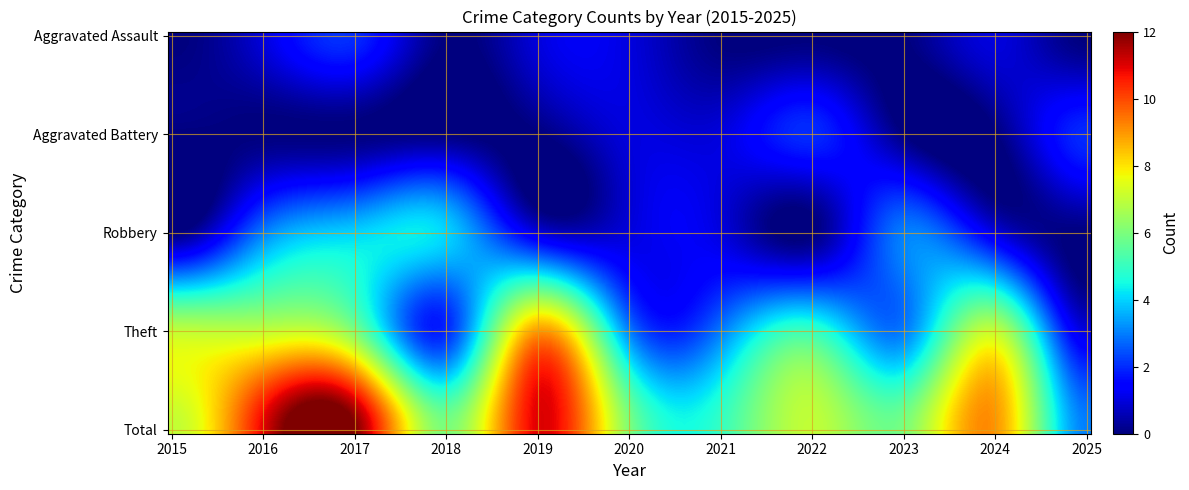

Reading right to left, transcribe all the data shown in this chart.

Aggravated Assault: 0	1	0	0	0	1	1	0	2	1	0
Aggravated Battery: 2	0	0	2	1	1	0	0	0	0	0
Robbery: 0	1	3	0	1	1	1	4	4	3	0
Theft: 1	7	3	5	3	3	9	2	6	7	7
Total: 3	9	6	7	5	6	11	6	12	11	7